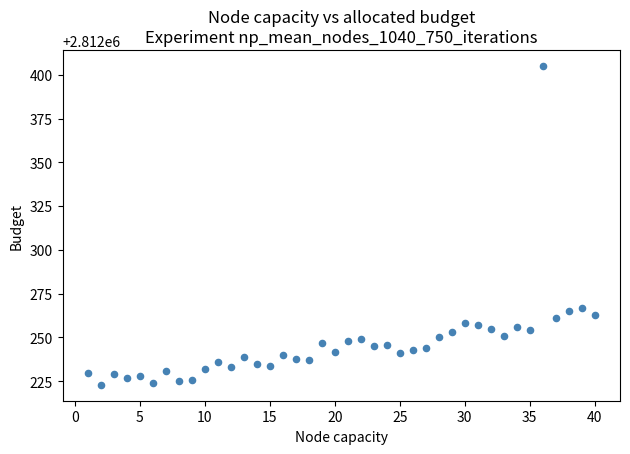

What is the range of X values (max minus min)?

39